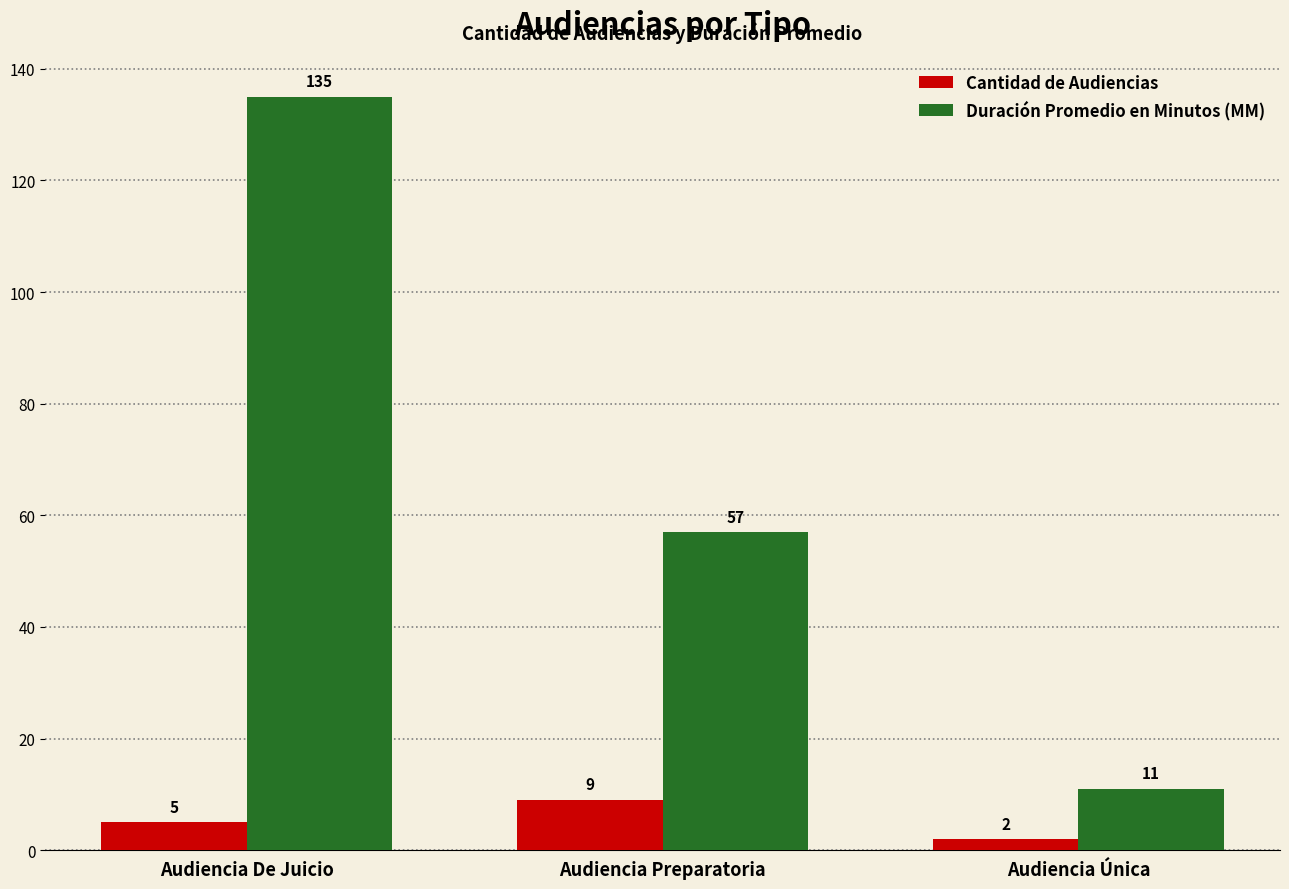

What is the difference between the highest and lowest values at Audiencia Preparatoria?

48